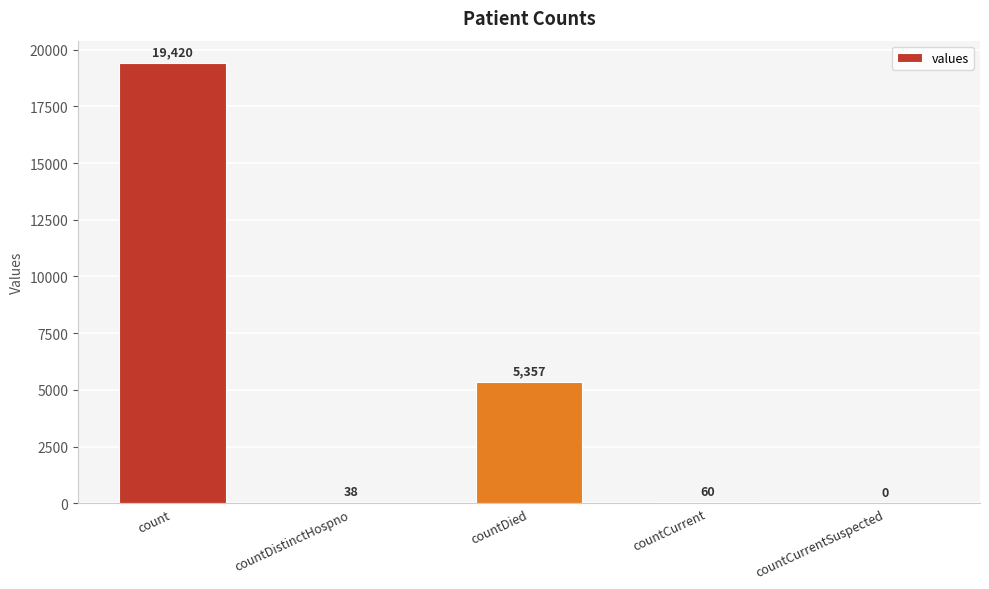

Is it true that the value at countDied is 5357?

True